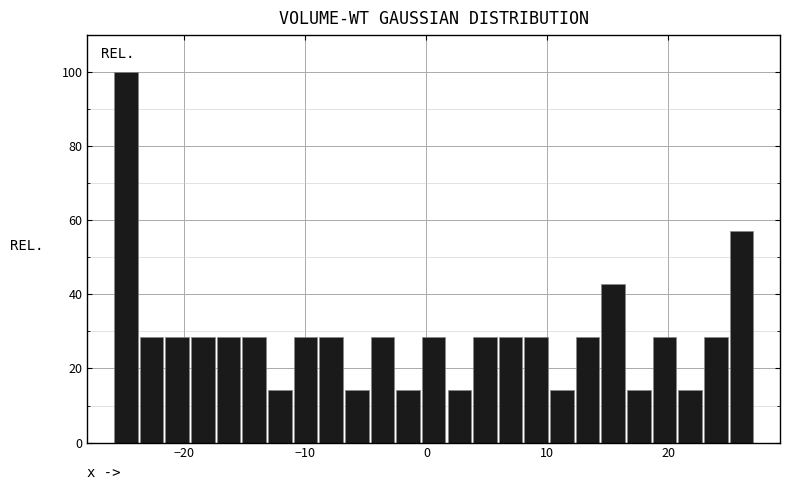

Around what value on the x-axis is the tallest bar? Give the approximate position of its centre, as read against the axis.

-25